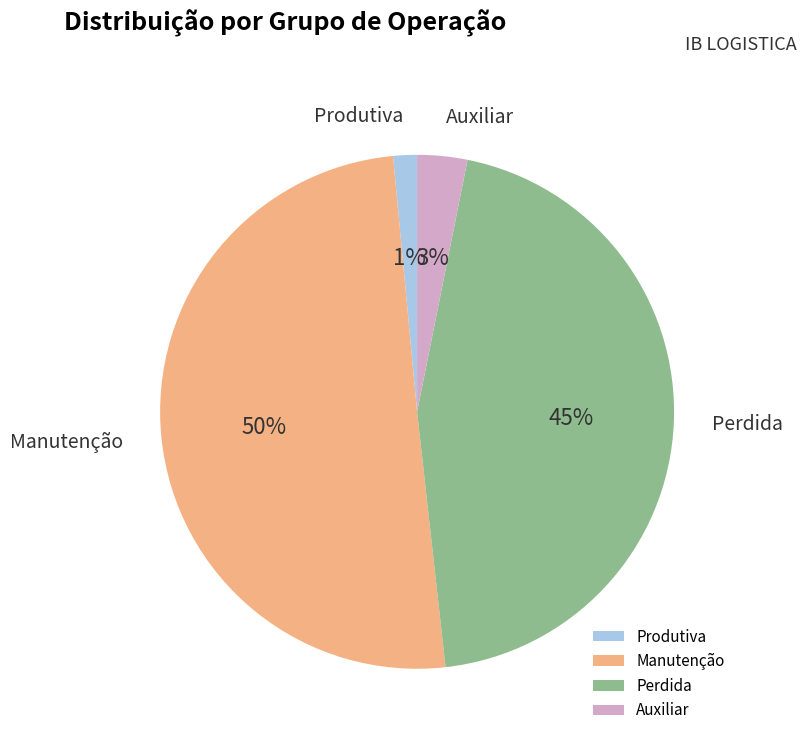

Which slice is the smallest?

Produtiva